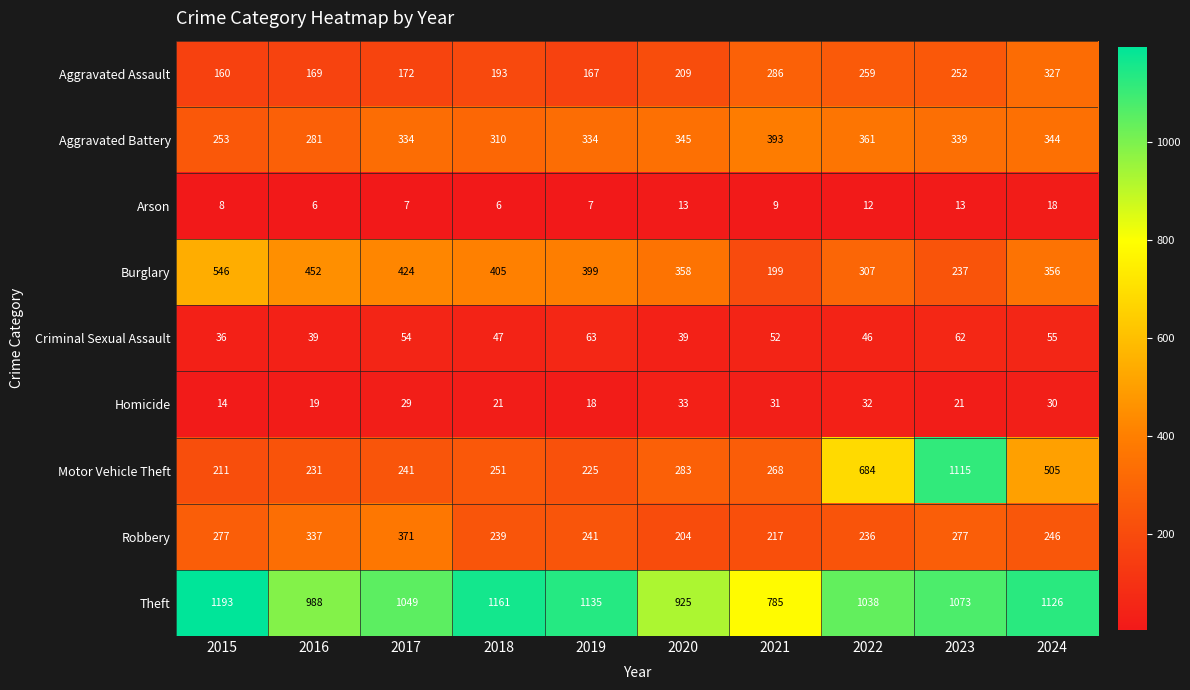

What is the difference between the maximum and minimum values in the Burglary series?

347